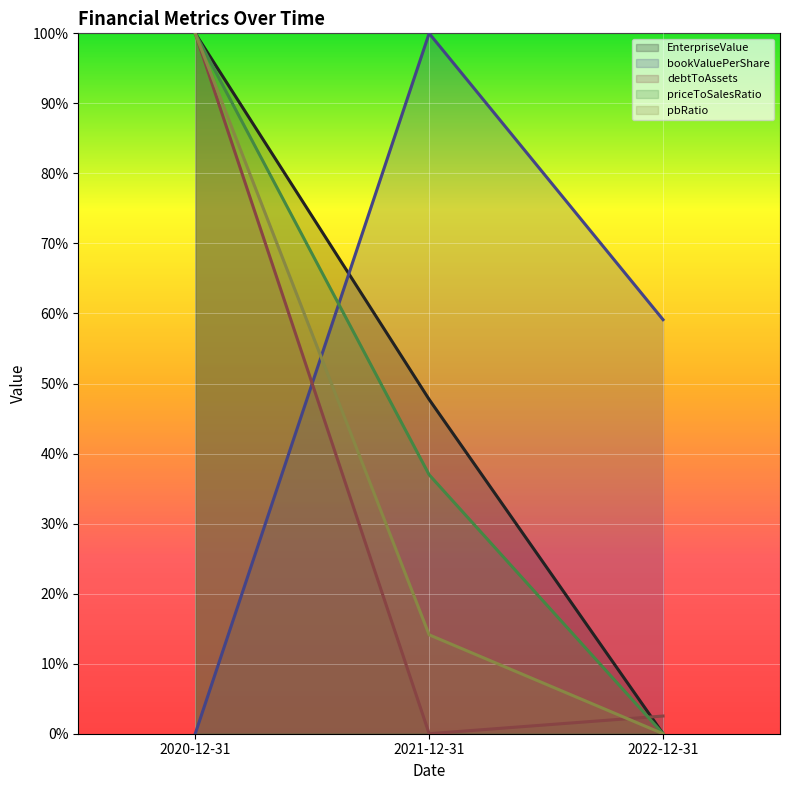

What is the difference between the pbRatio values at 2022-12-31 and 2021-12-31?

14.1